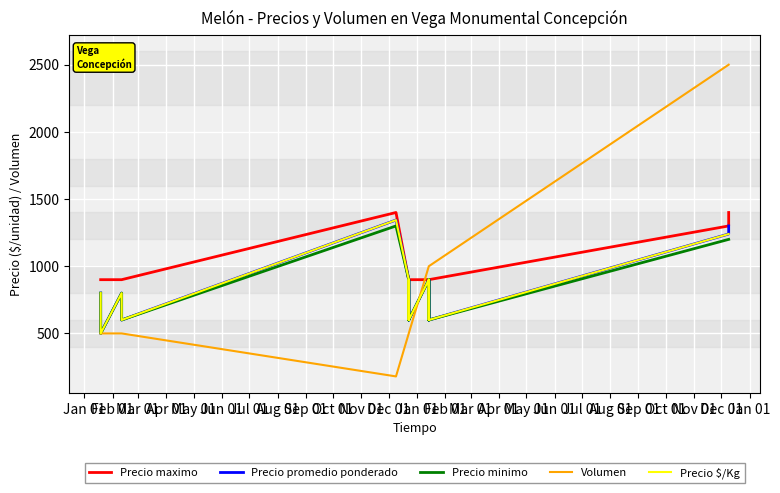

What is the average value of the Volumen series?

834